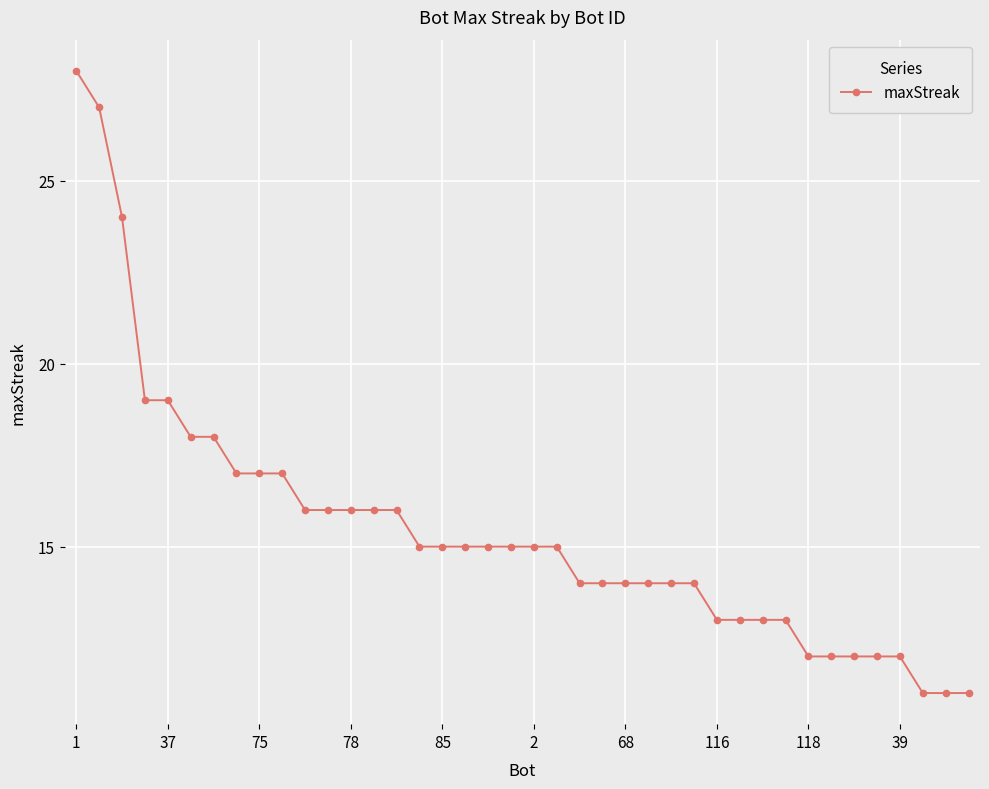

What is the minimum value shown in the chart?

11